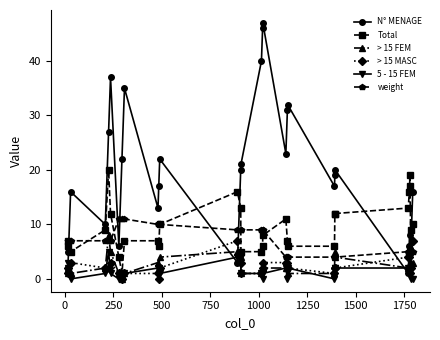

Which series has the largest total across all categories?

N° MENAGE